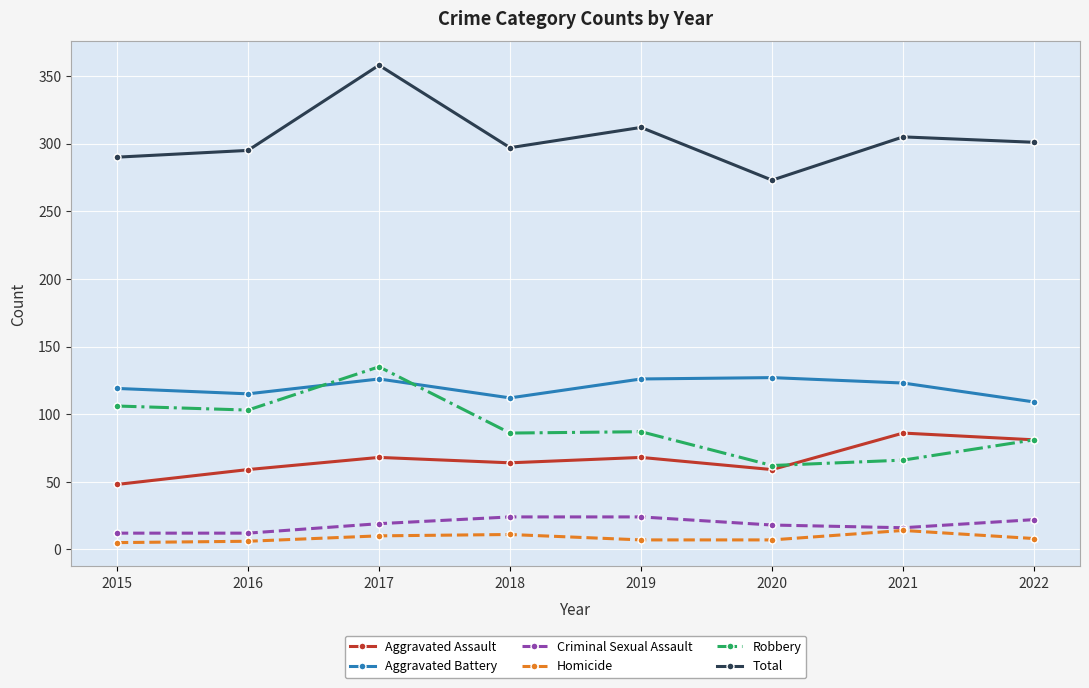

What is the difference between the second highest and second lowest values in the Aggravated Battery series?

14